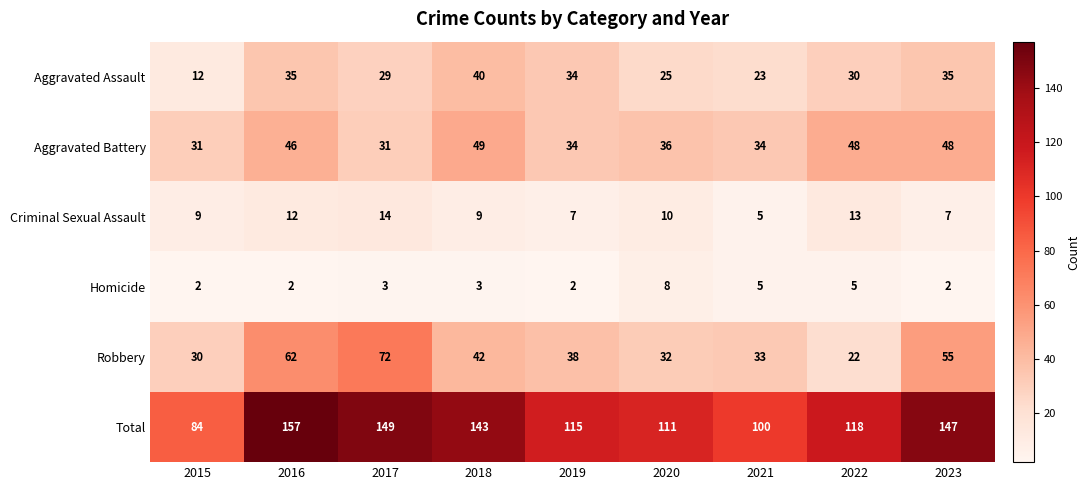

The Homicide series shows 14 at 2020. True or false?

False